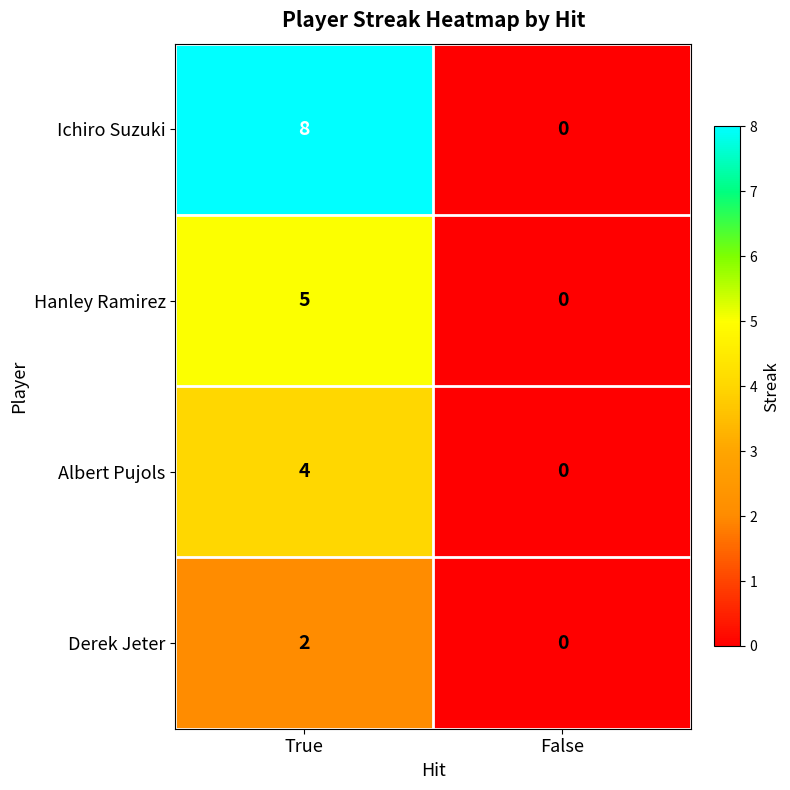

Which series has the largest total across all categories?

Ichiro Suzuki